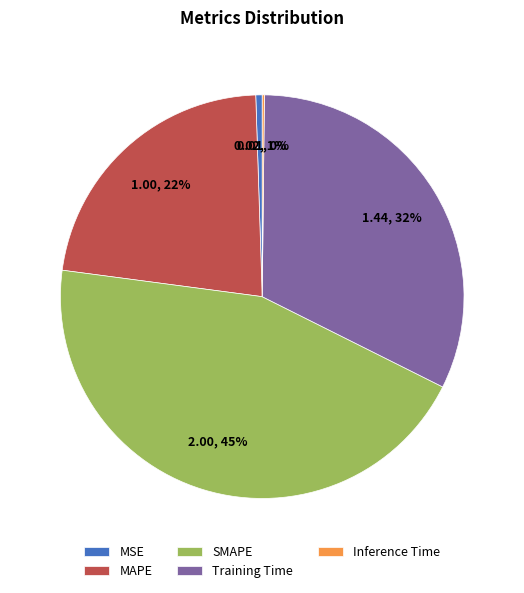

To the nearest percent, what is the difference between the Training Time and SMAPE slice percentages?

13%